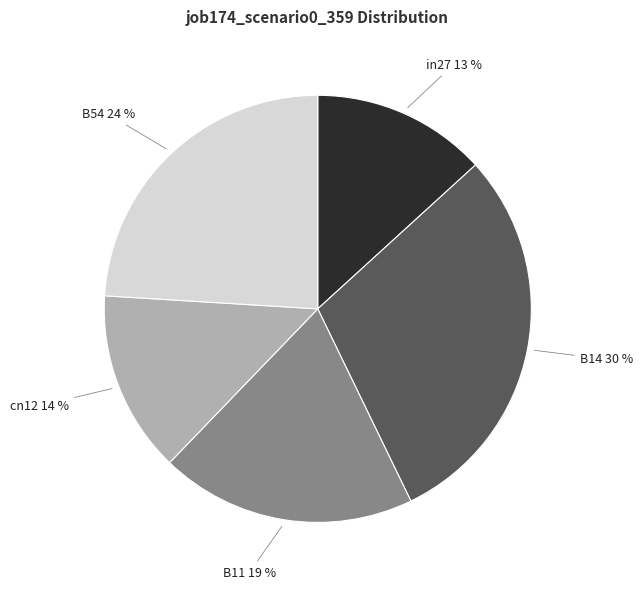

Is there a majority slice in this chart?

No